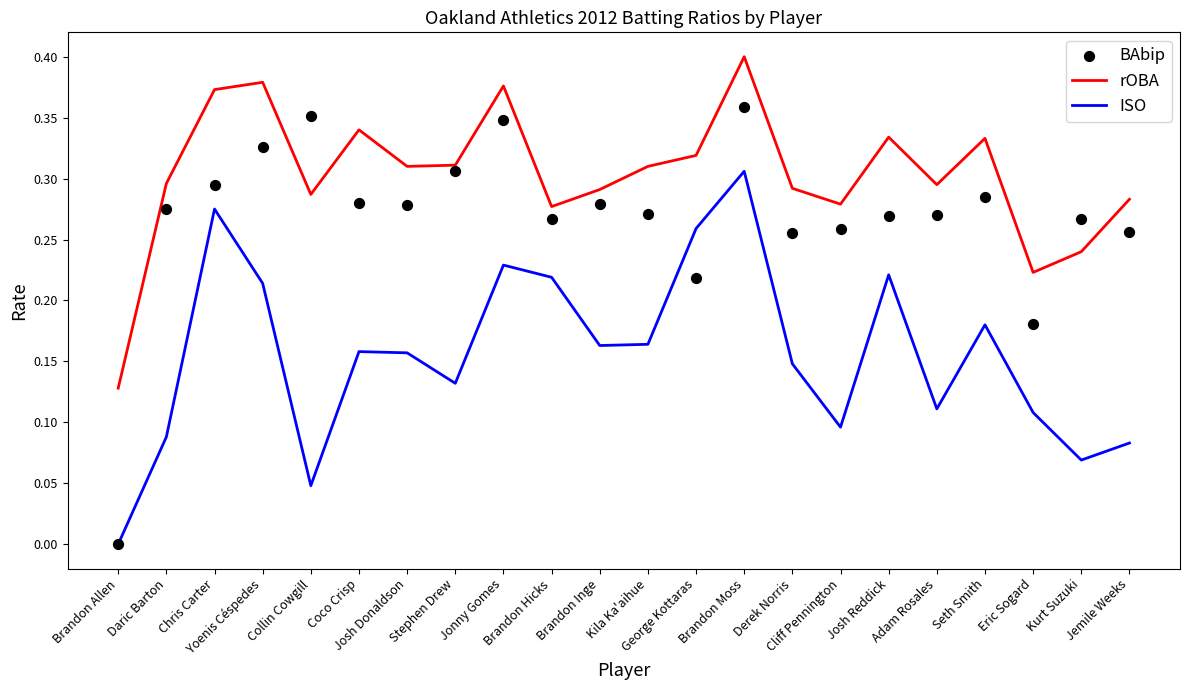

Is the value of ISO at Adam Rosales greater than the value of rOBA at Jemile Weeks?

No